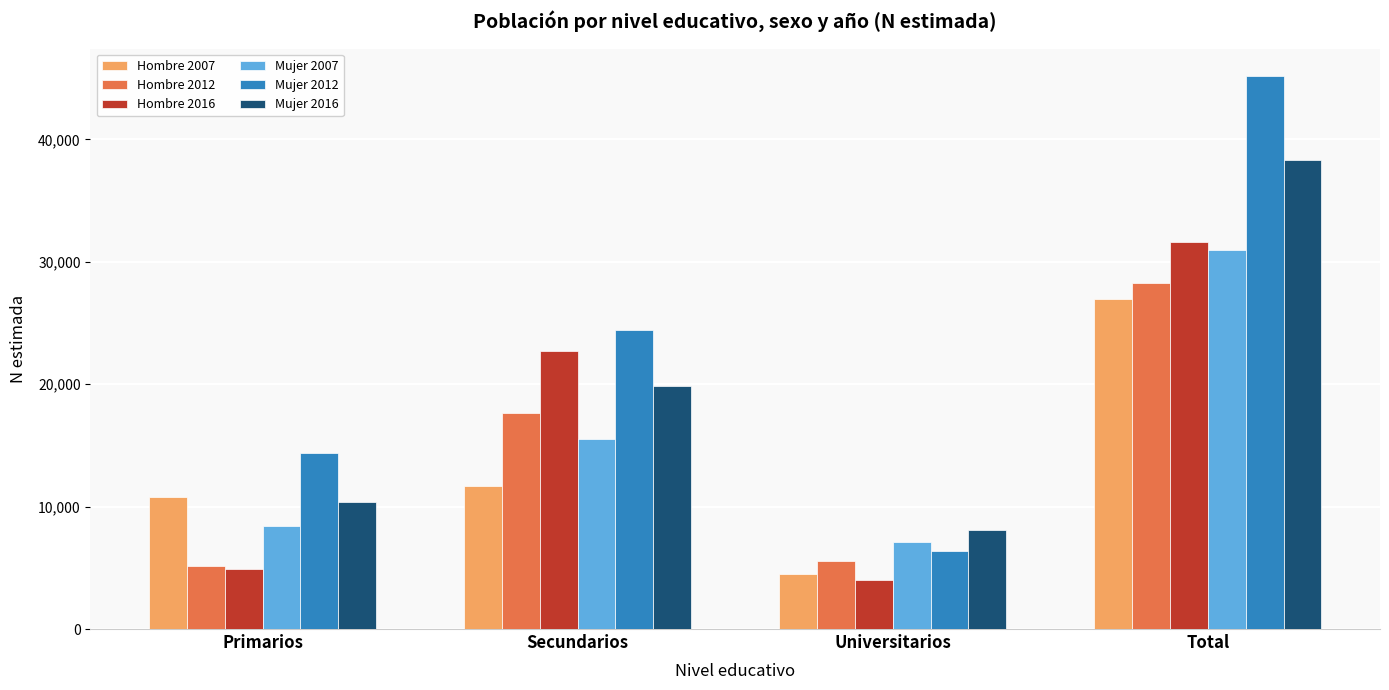

Reading left to right, transcribe all the data shown in this chart.

Hombre 2007: 10768	11694	4474	26937
Hombre 2012: 5127	17618	5534	28279
Hombre 2016: 4875	22701	4027	31603
Mujer 2007: 8407	15493	7086	30986
Mujer 2012: 14383	24438	6346	45167
Mujer 2016: 10368	19838	8073	38279